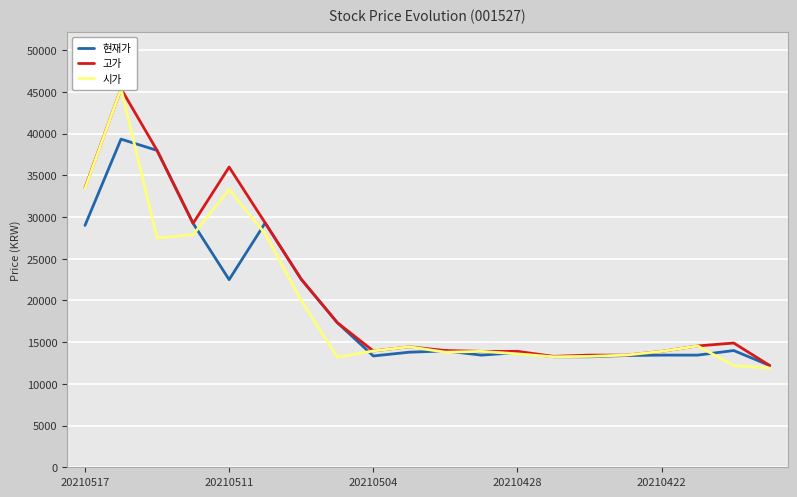

What is the maximum value for 현재가?

39350